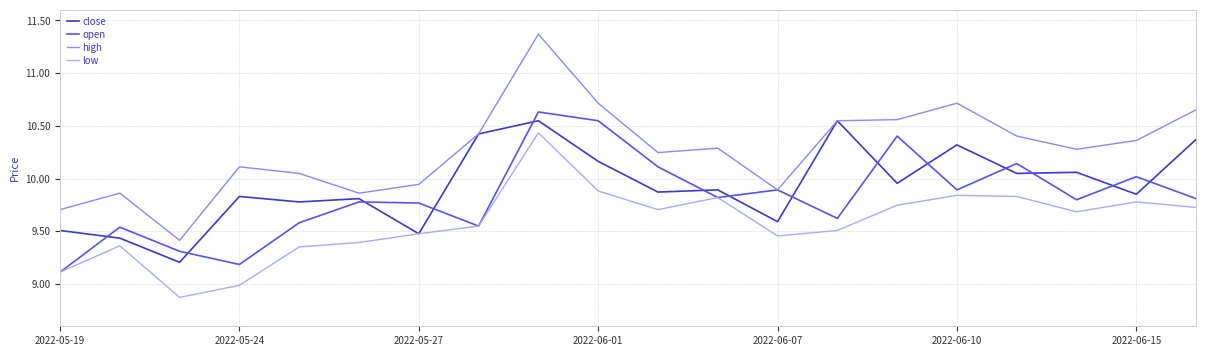

What is the minimum value shown in the chart?

8.9